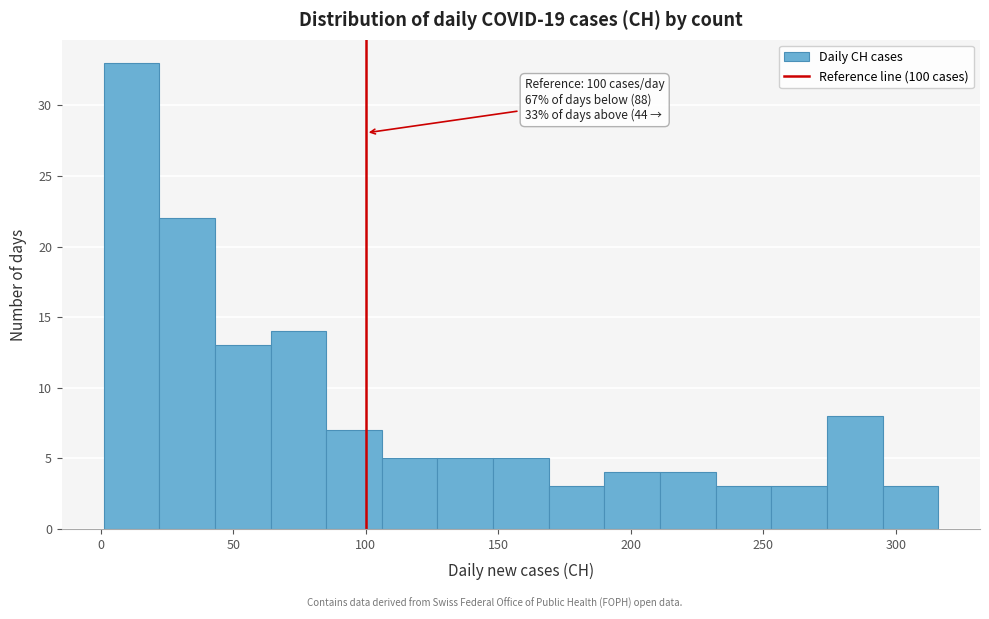

Which range on the x-axis has the tallest bar?

1 to 22